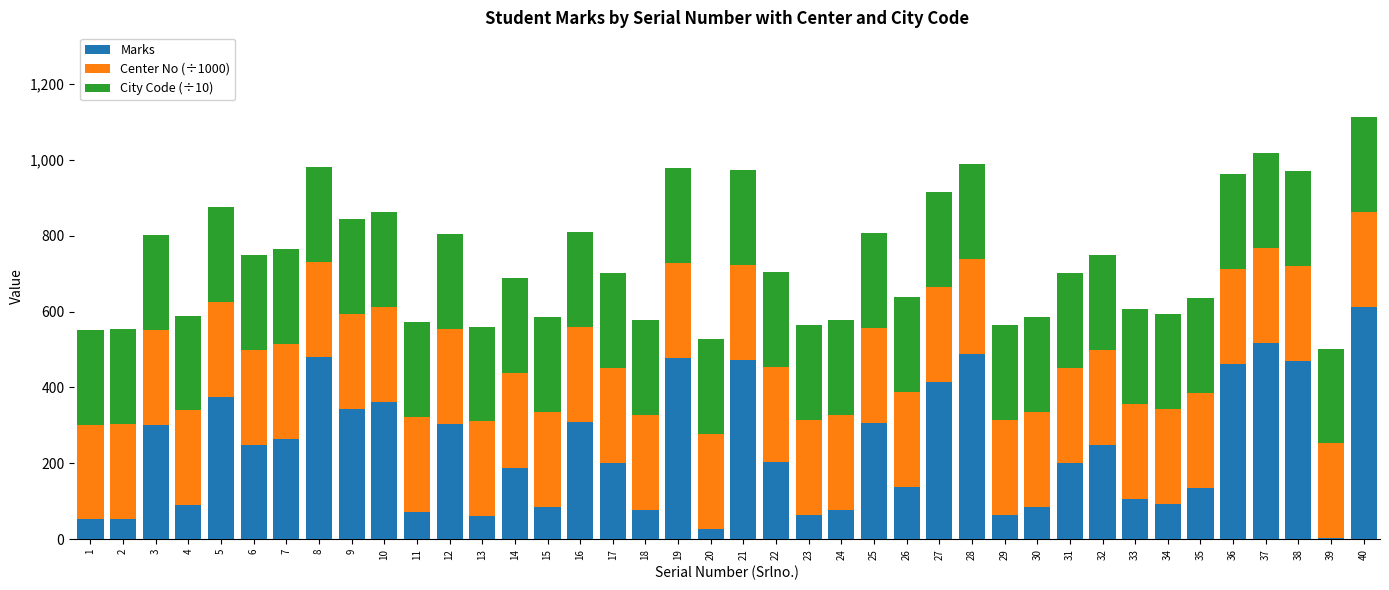

What is the difference between the Marks values at 30 and 20?

57.0